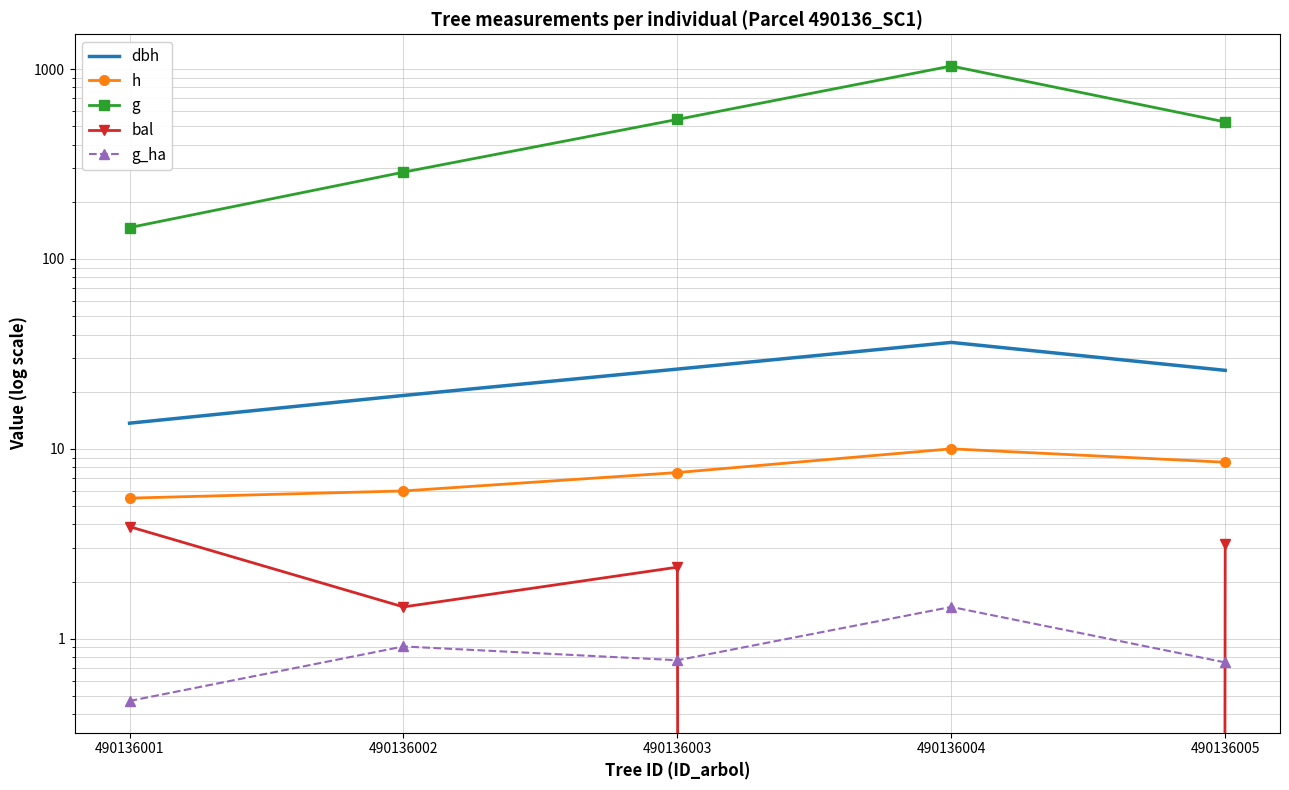

Reading right to left, list all the values displayed in this chart.

dbh: 490136005=25.9	490136004=36.4	490136003=26.3	490136002=19.1	490136001=13.7
h: 490136005=8.5	490136004=10.0	490136003=7.5	490136002=6.0	490136001=5.5
g: 490136005=526.9	490136004=1037.8	490136003=543.2	490136002=286.5	490136001=146.3
bal: 490136005=3.1	490136004=0.0	490136003=2.4	490136002=1.5	490136001=3.9
g_ha: 490136005=0.8	490136004=1.5	490136003=0.8	490136002=0.9	490136001=0.5